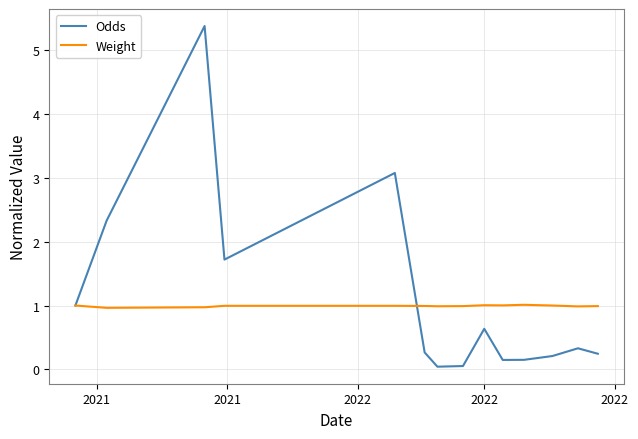

True or false: Odds has more than 0 interior local peaks.

True